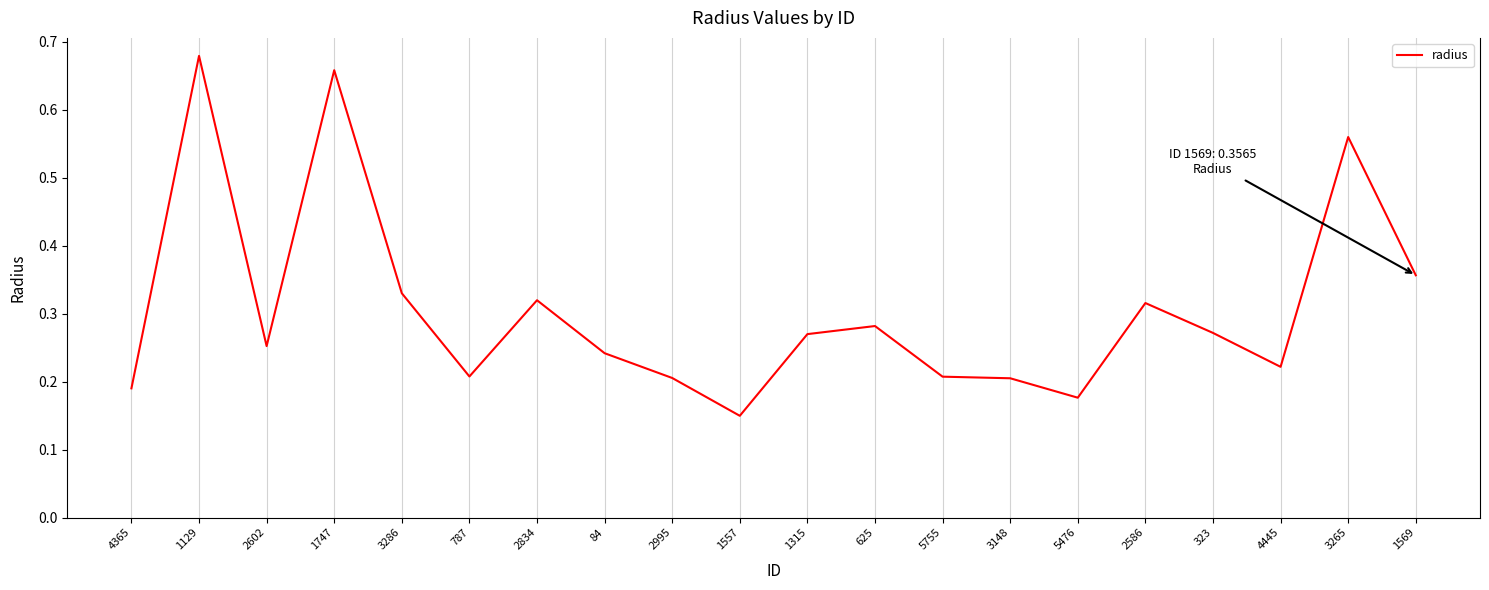

What is the change in value from 1315 to 1569?

+0.1